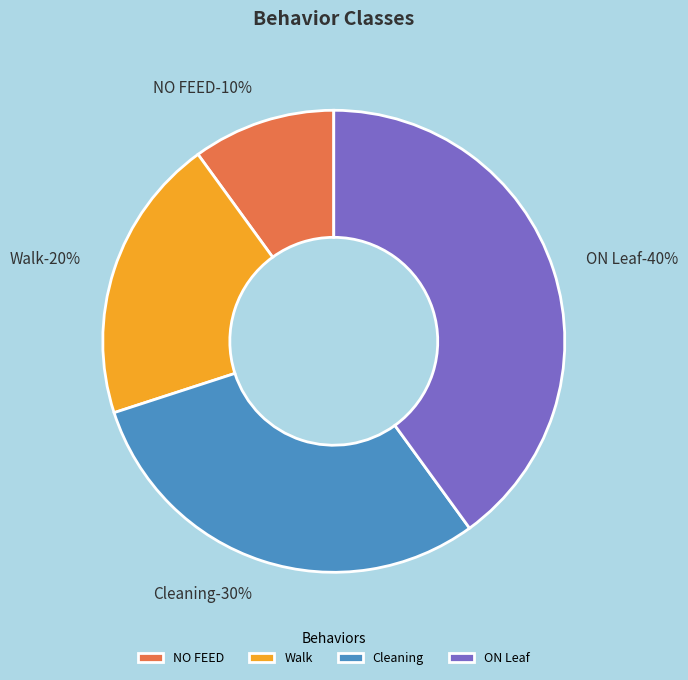

Rank the categories by value from lowest to highest.

NO FEED, Walk, Cleaning, ON Leaf